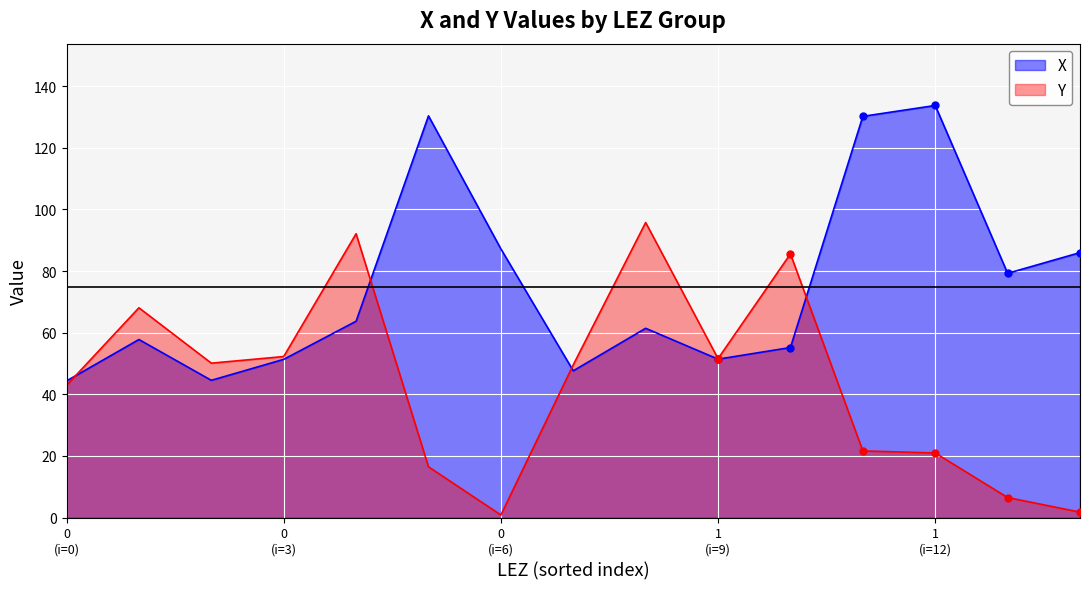

List the series in order of their peak value, lowest first.

Y, X